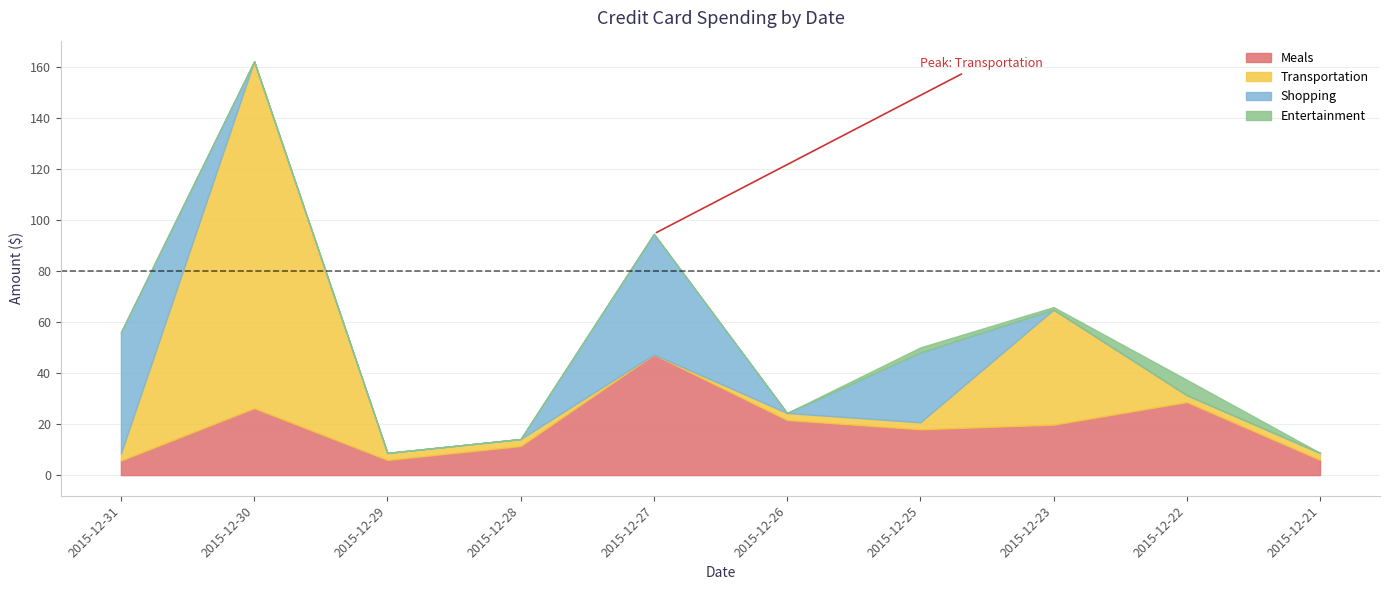

What are all the series names shown in the legend?

Meals, Transportation, Shopping, Entertainment